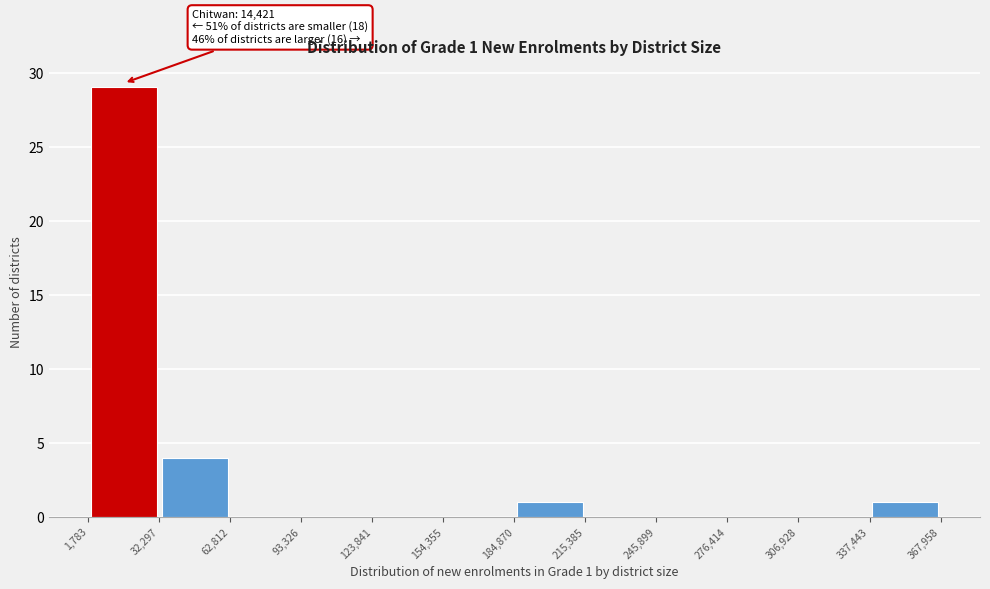

Over which range of the x-axis is the bar tallest?

1,783 to 32,297